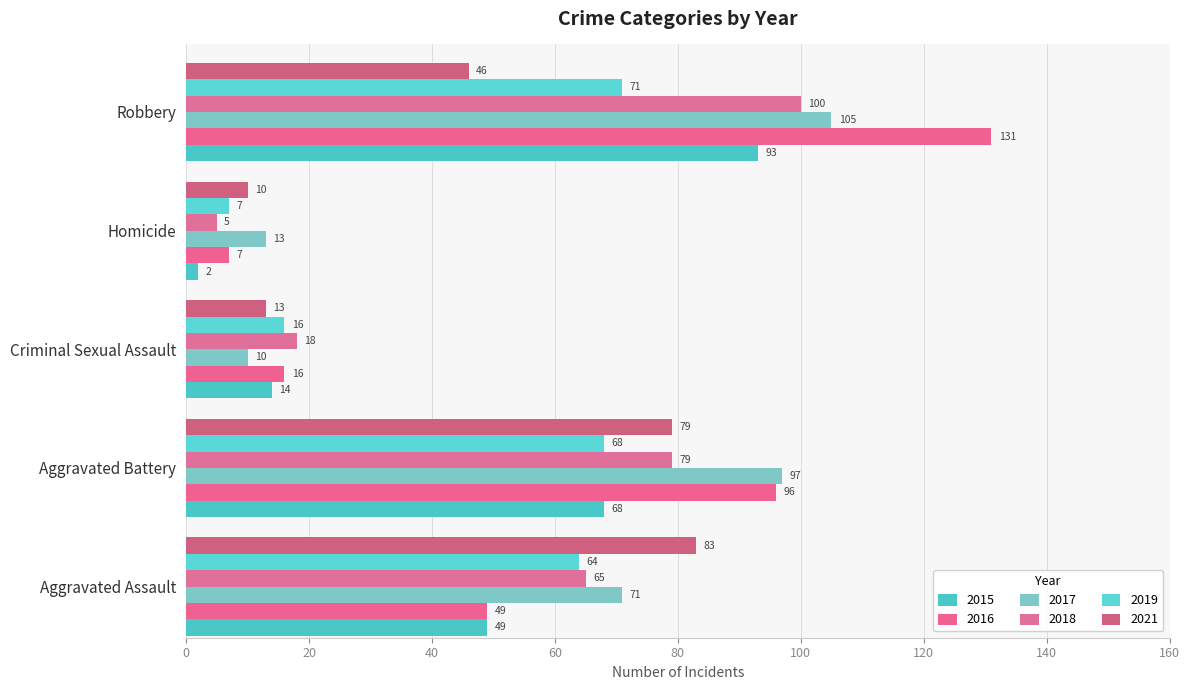

How many values in the 2021 series are below 46?

2